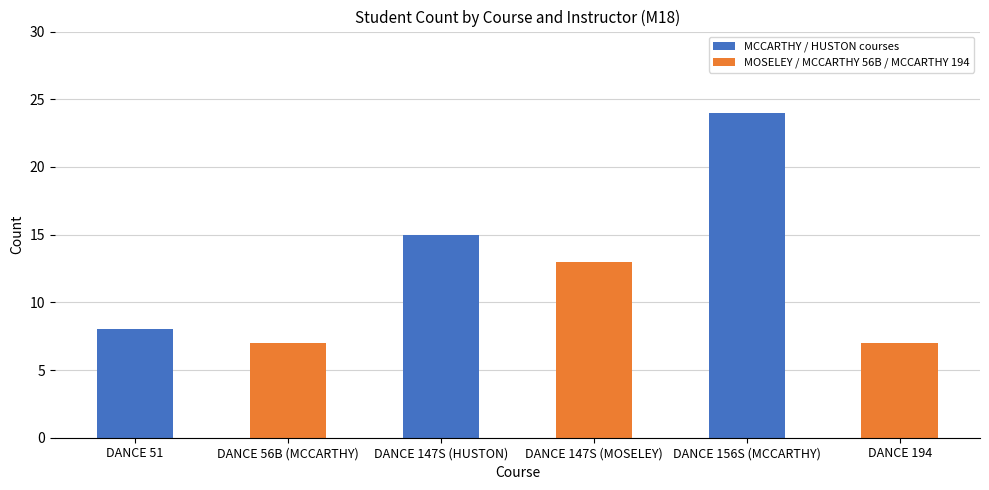

What is the difference between the values at DANCE 194 and DANCE 51?

1